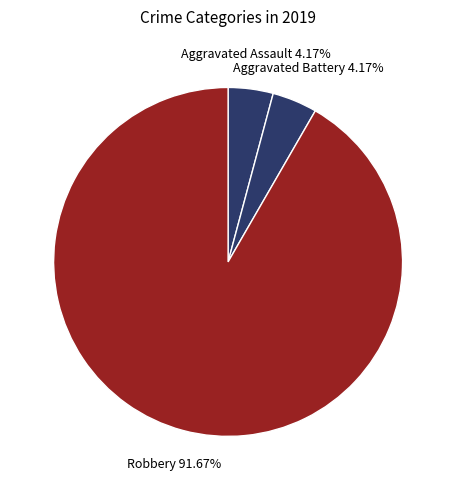

What is the largest slice in the pie chart?

Robbery